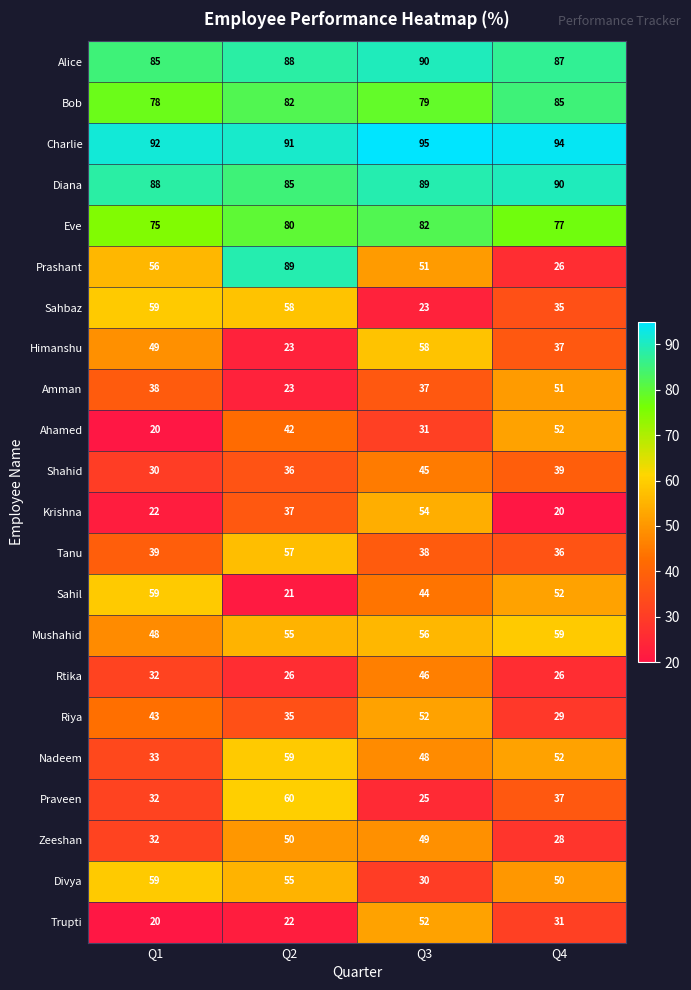

What is the sum of all Mushahid values?

218